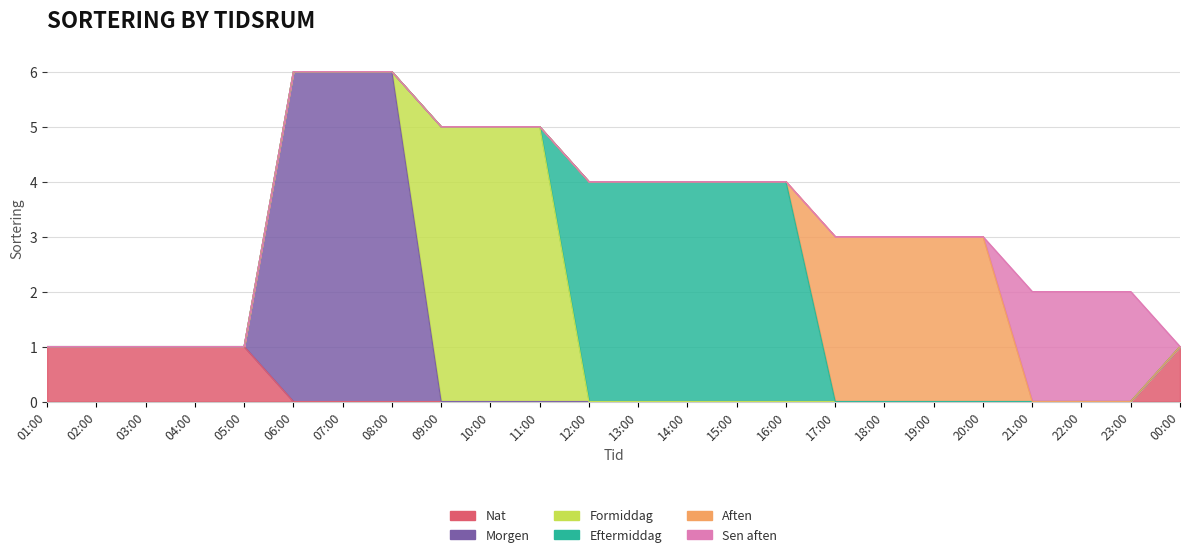

What is the value of the Sen aften point at the 21st from the left?

2